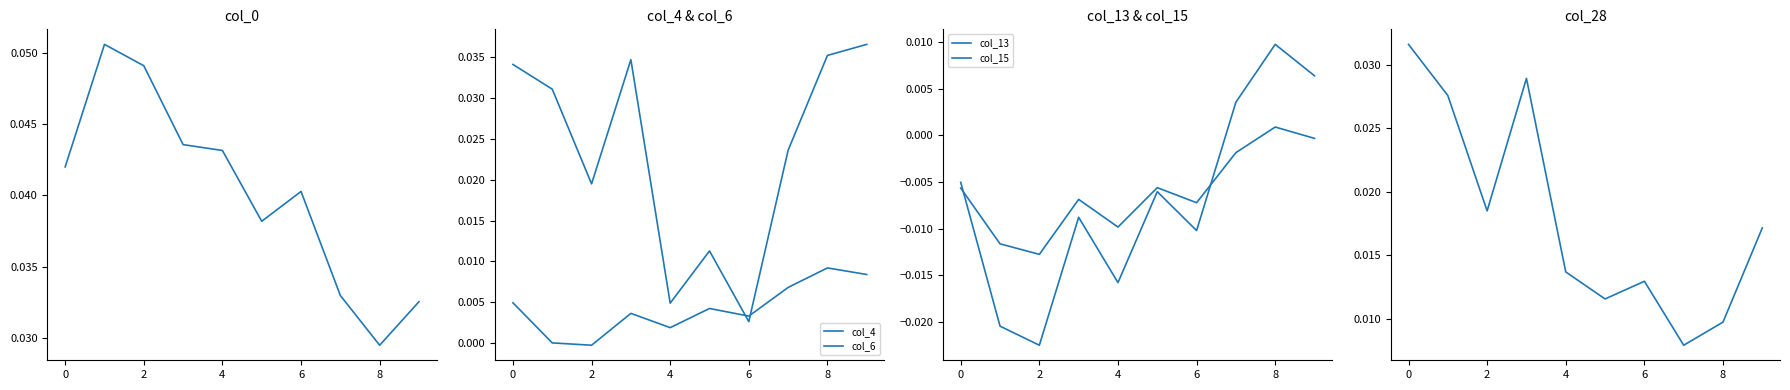

Count the col_28 values in the range 0 to 1.

10